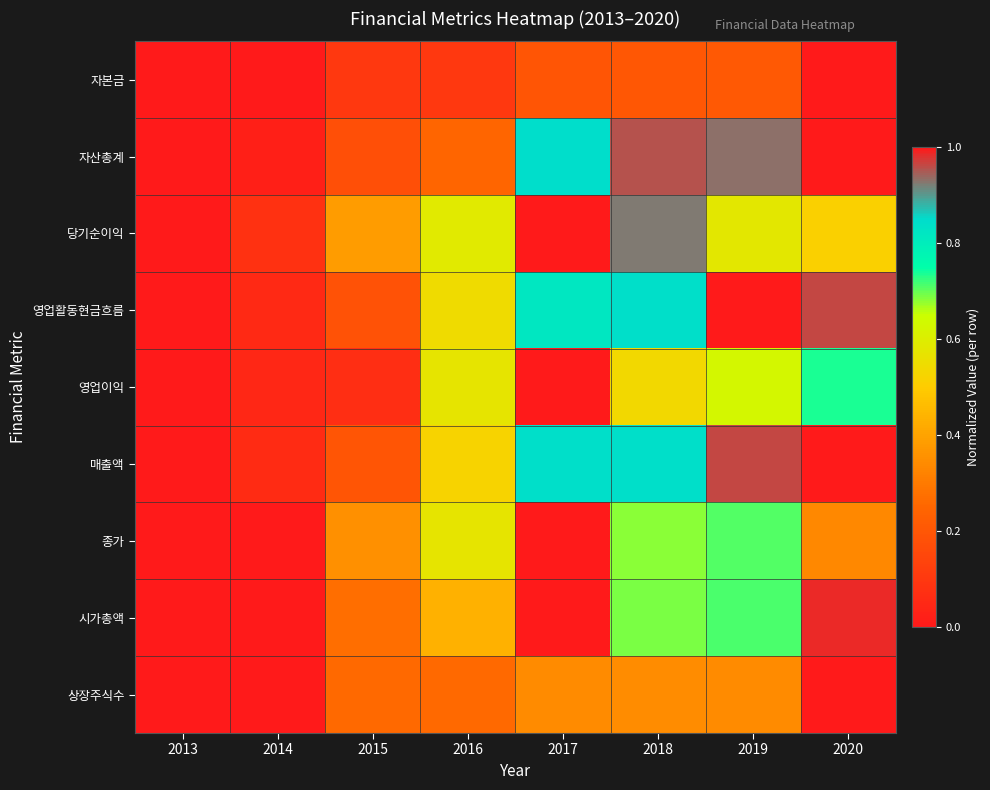

Count the number of data series in this chart.

9